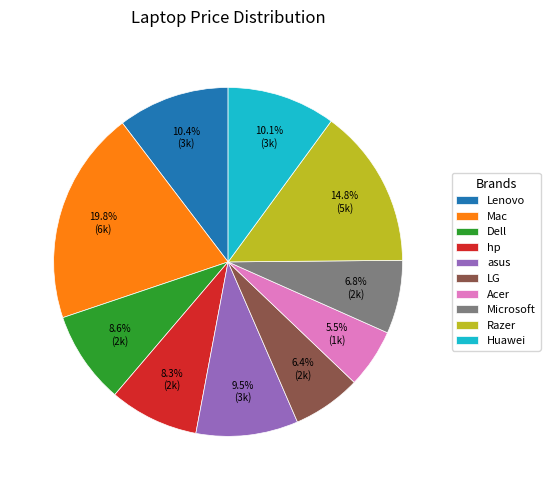

Is there any slice that represents more than half of the pie?

No